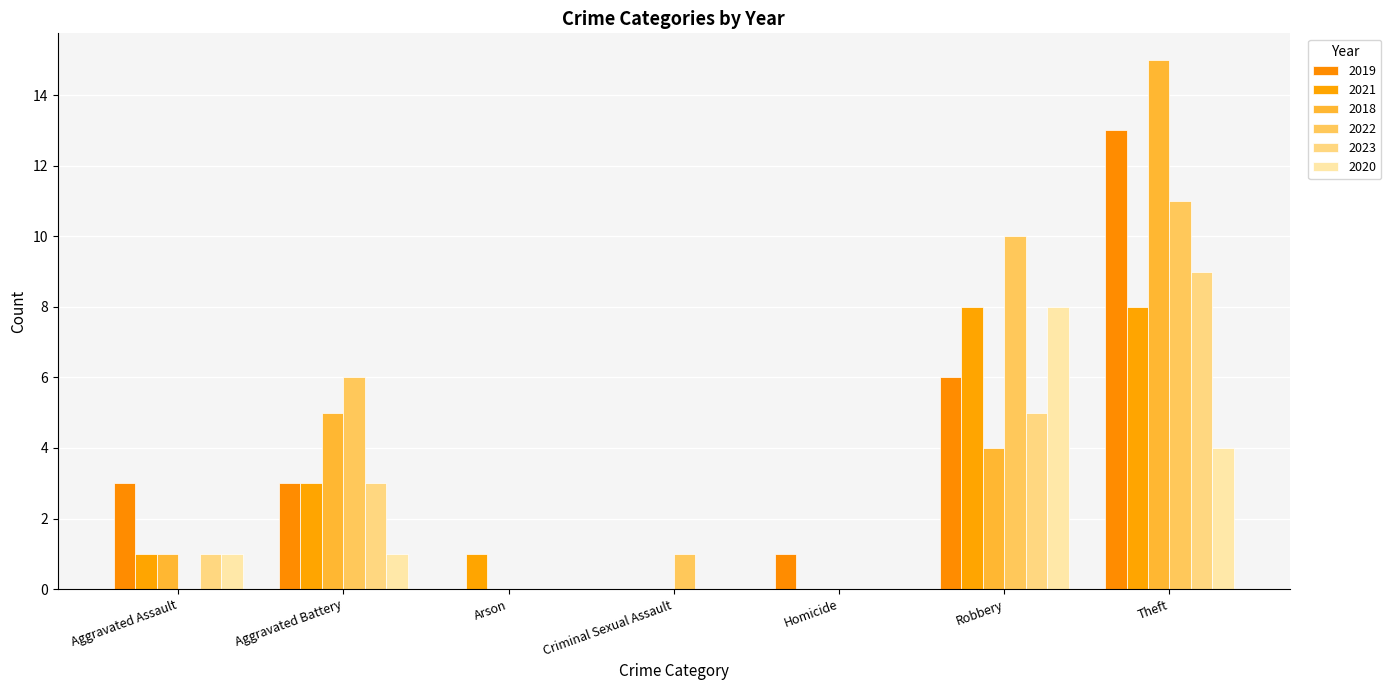

What is the difference between the maximum and minimum values in the 2023 series?

9